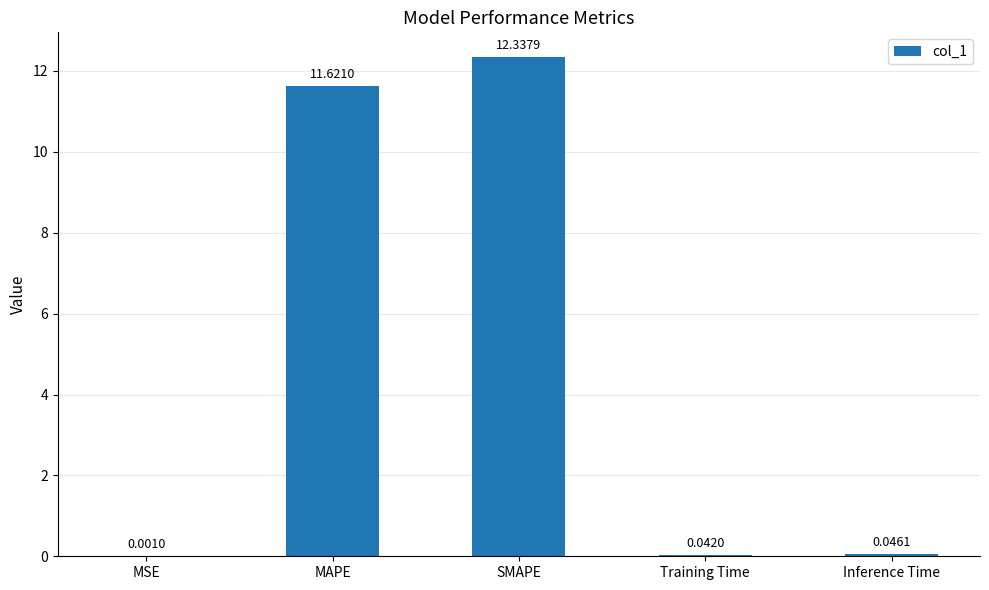

What is the maximum value shown in the chart?

12.3